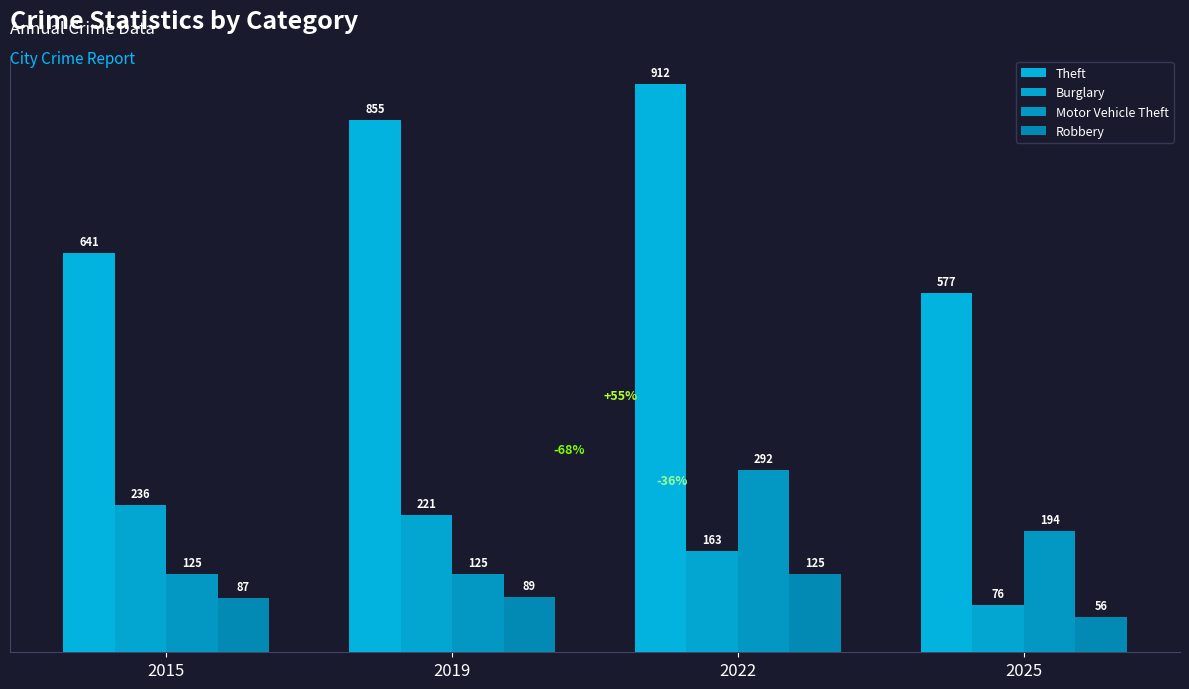

Are the bars horizontal?

No